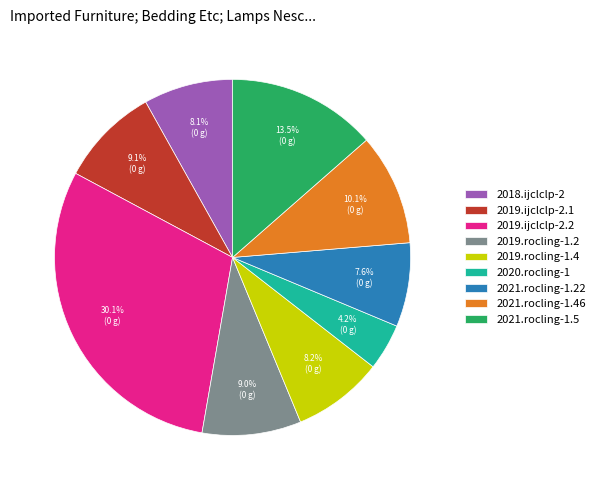

To the nearest percent, what portion does 2019.rocling-1.2 represent?

9%